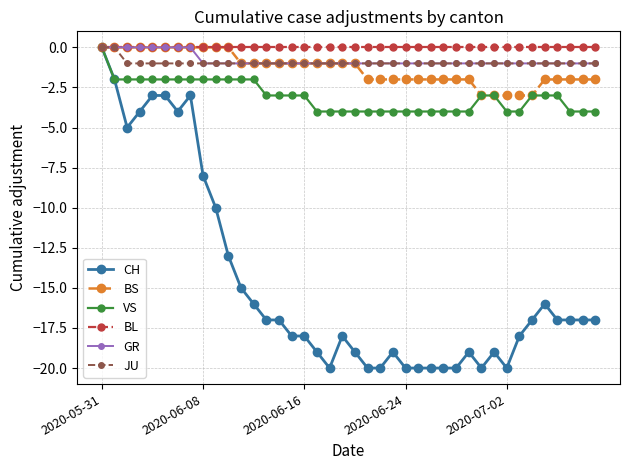

How many distinct data groups are displayed?

6